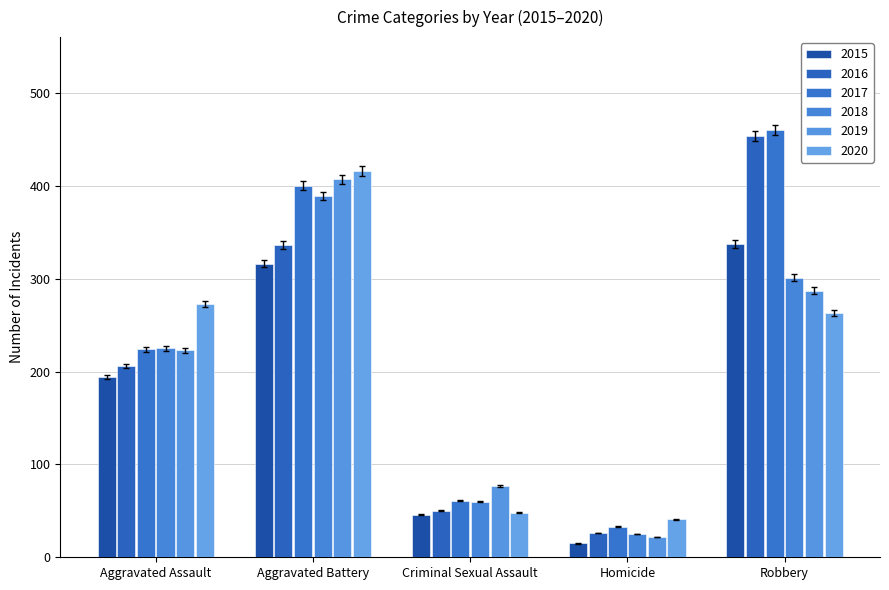

How many data points does each series have?

5